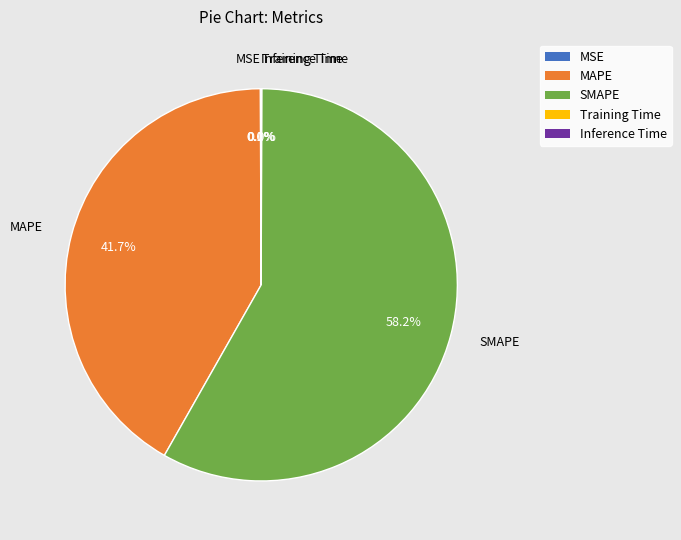

Does MAPE represent more than half of the total?

No